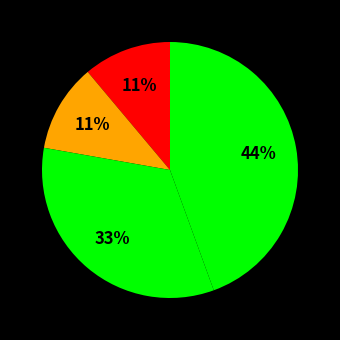

Is there a majority slice in this chart?

No